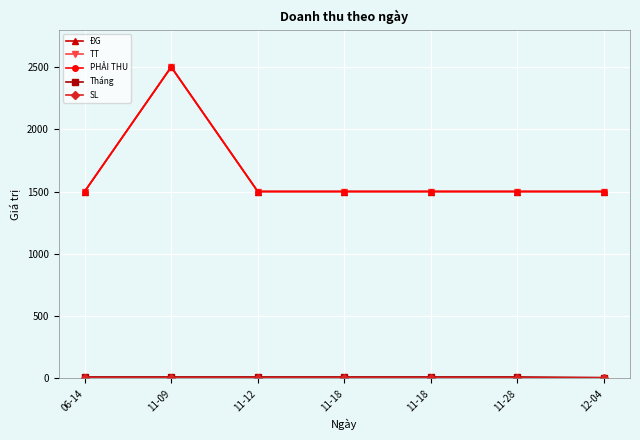

Does the chart have visible grid lines?

Yes